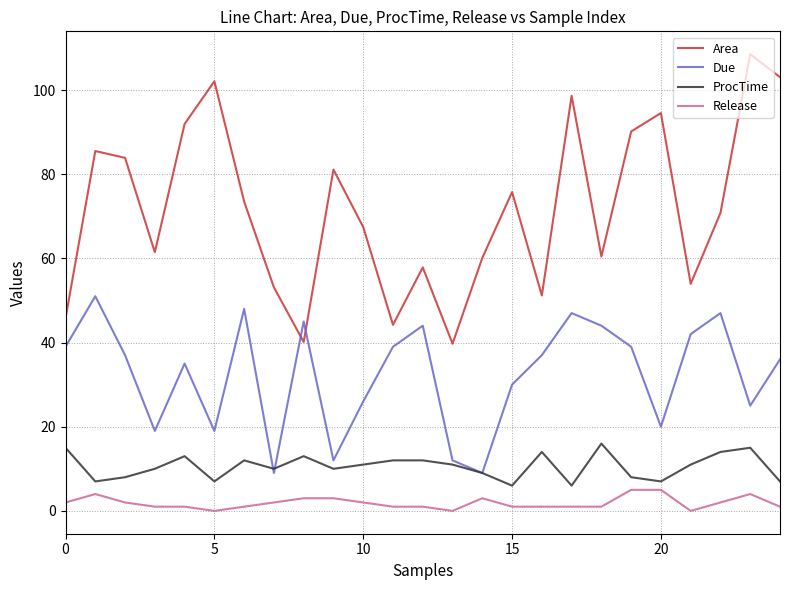

True or false: Area and ProcTime cross at least once.

False